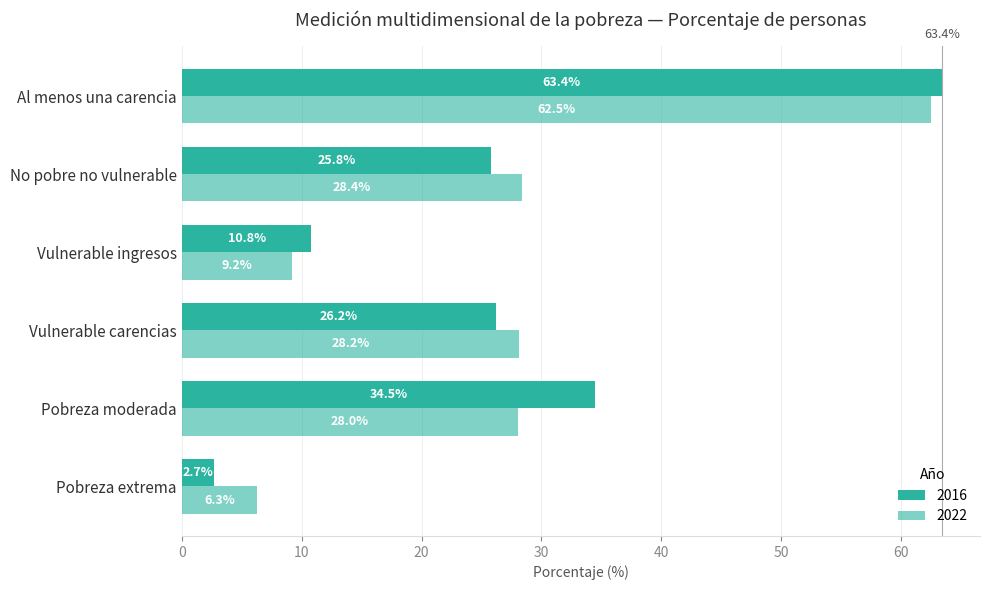

What is the label of the 6th bar from the left?

Al menos una carencia